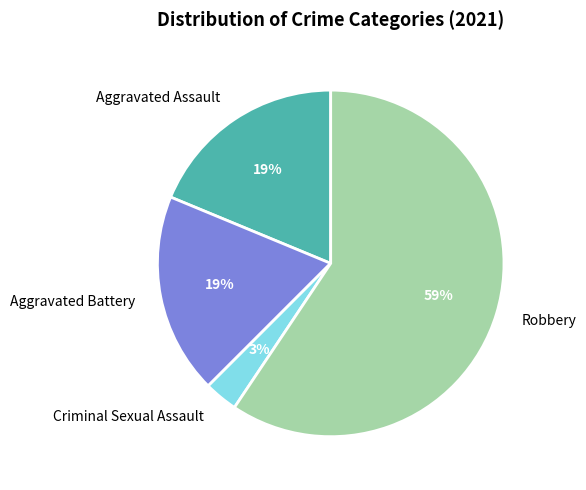

Does any single category account for the majority?

Yes